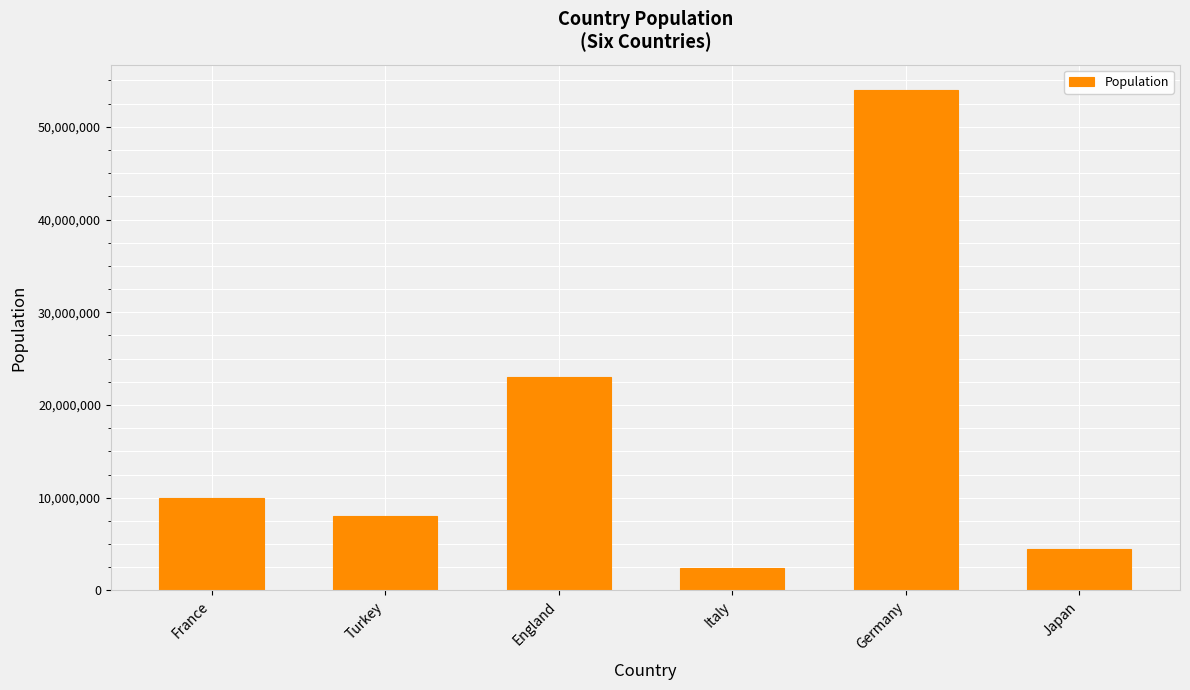

What is the greatest value displayed?

54000000